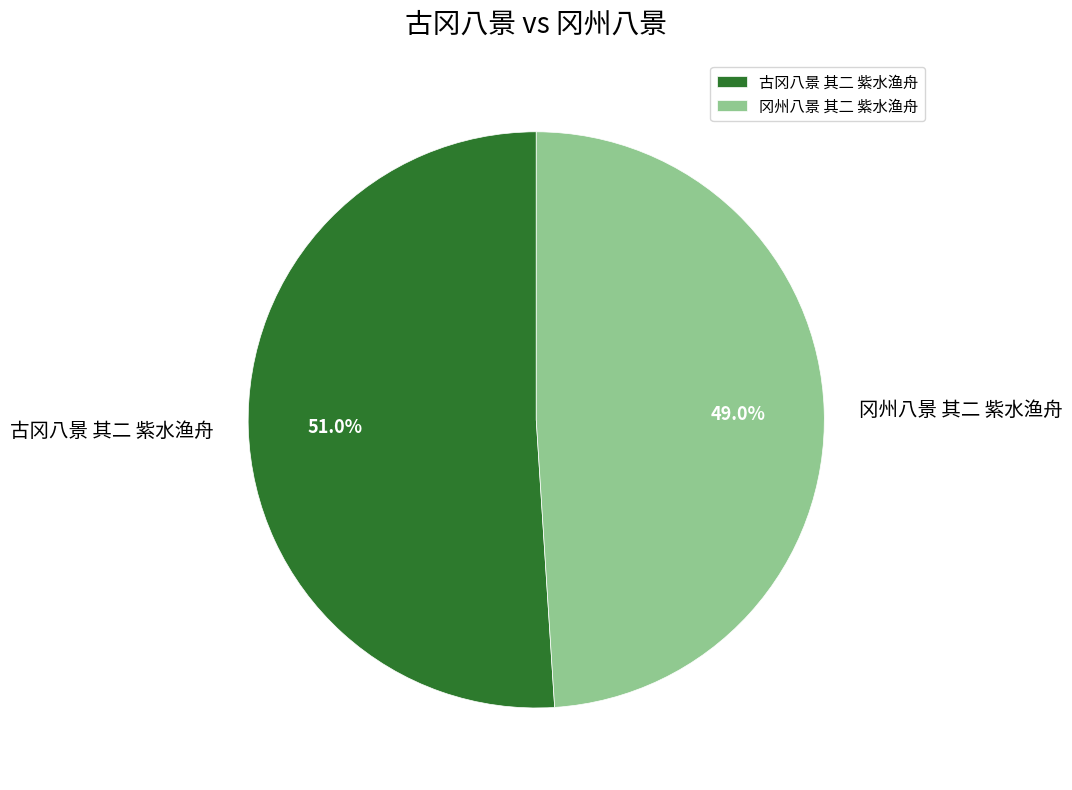

What is the ratio of the value at 古冈八景 其二 紫水渔舟 to the value at 冈州八景 其二 紫水渔舟?

1.0